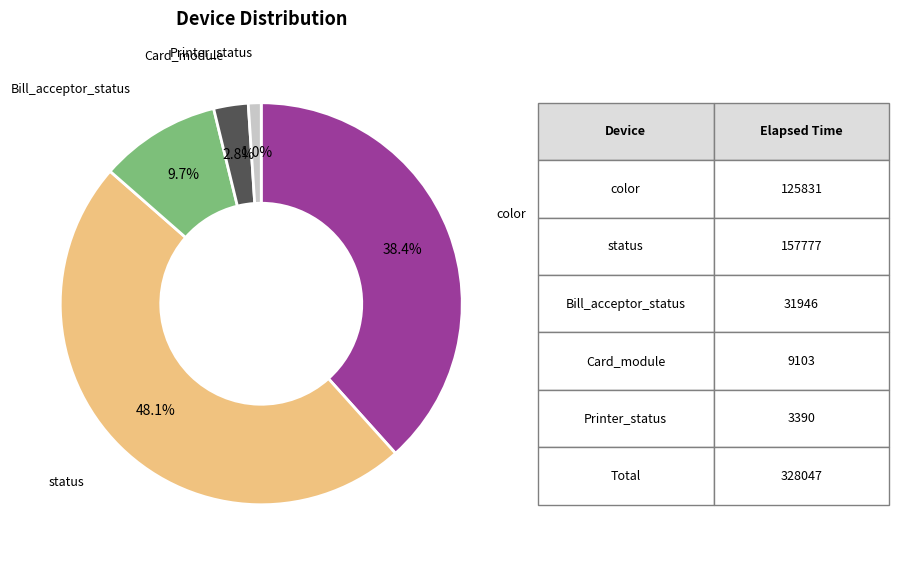

To the nearest percent, what is the difference between the largest and smallest slice percentages?

47%